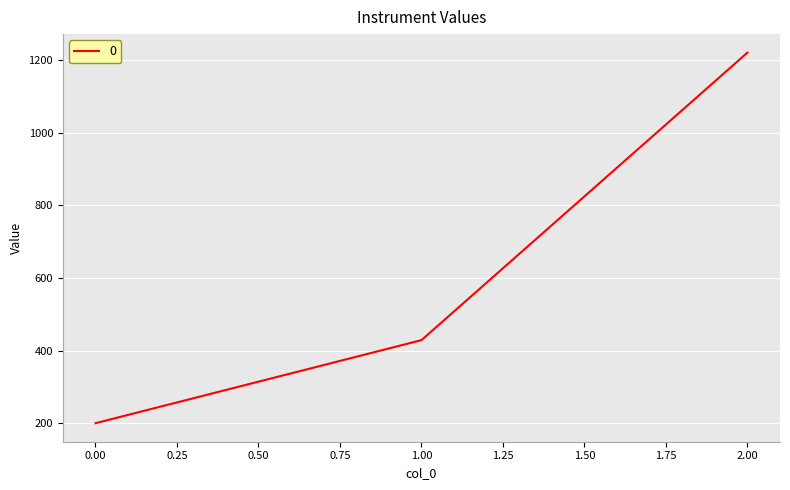

How many lines are shown in the chart?

1